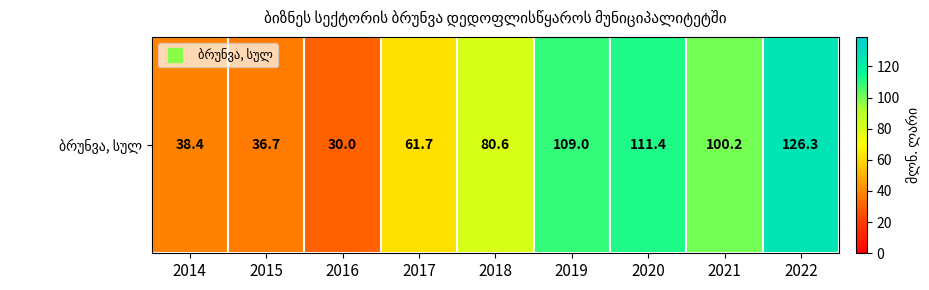

What is the change in value from 2014 to 2022?

+87.9